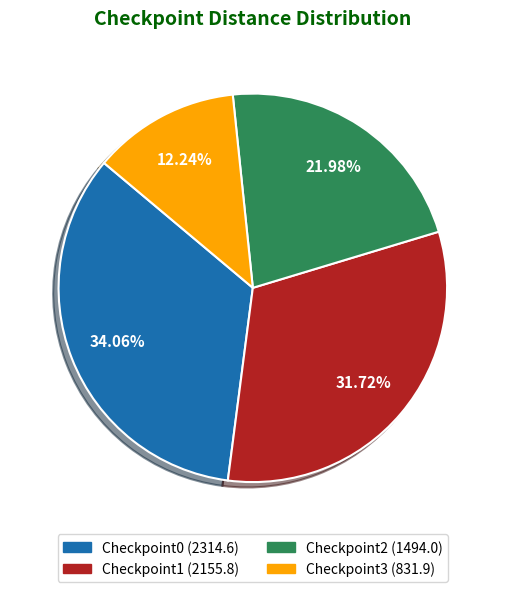

Is there any slice that represents more than half of the pie?

No